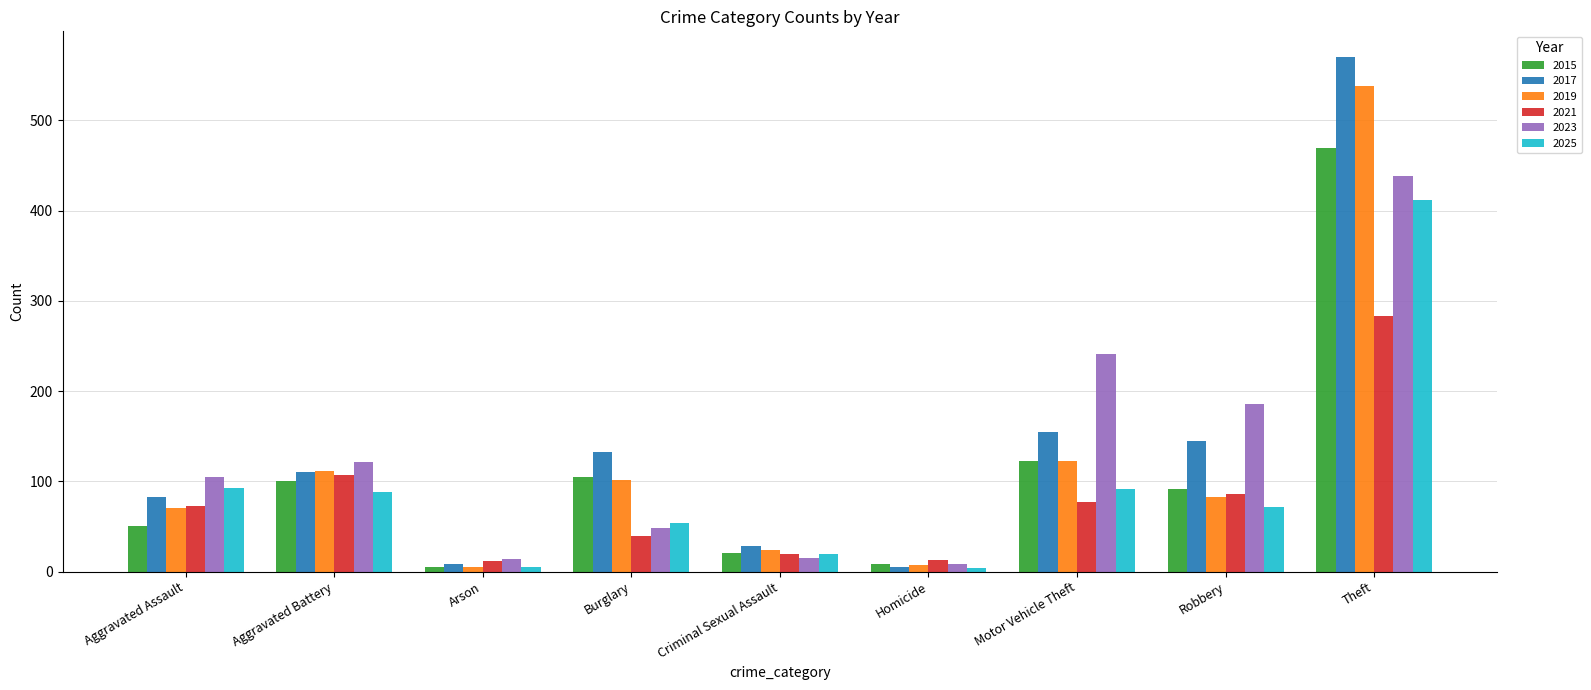

How many data points in 2017 are less than 110?

4